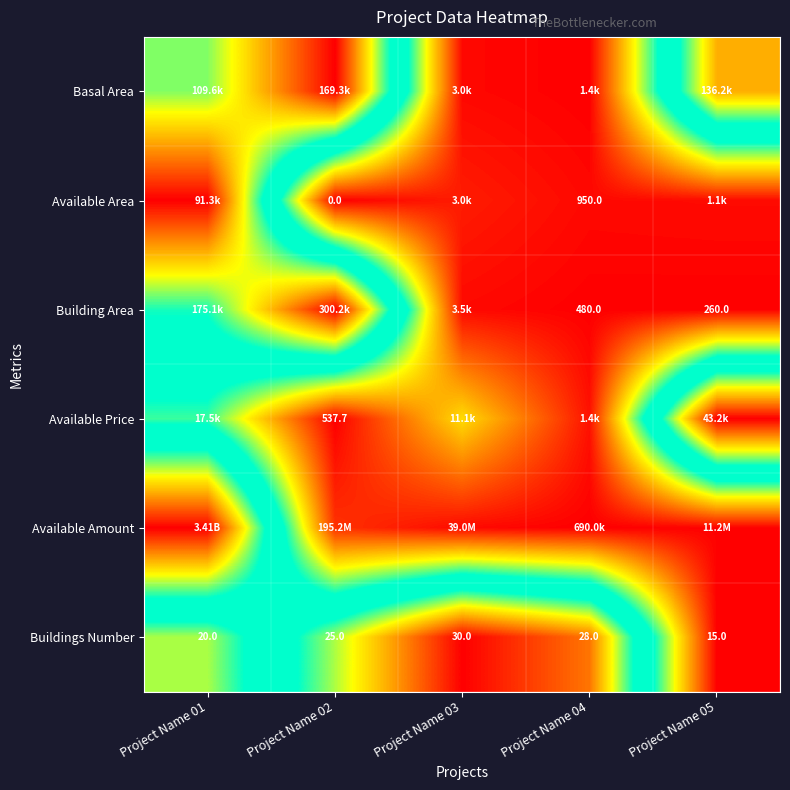

How many values in the Buildings Number series are below 25?

2